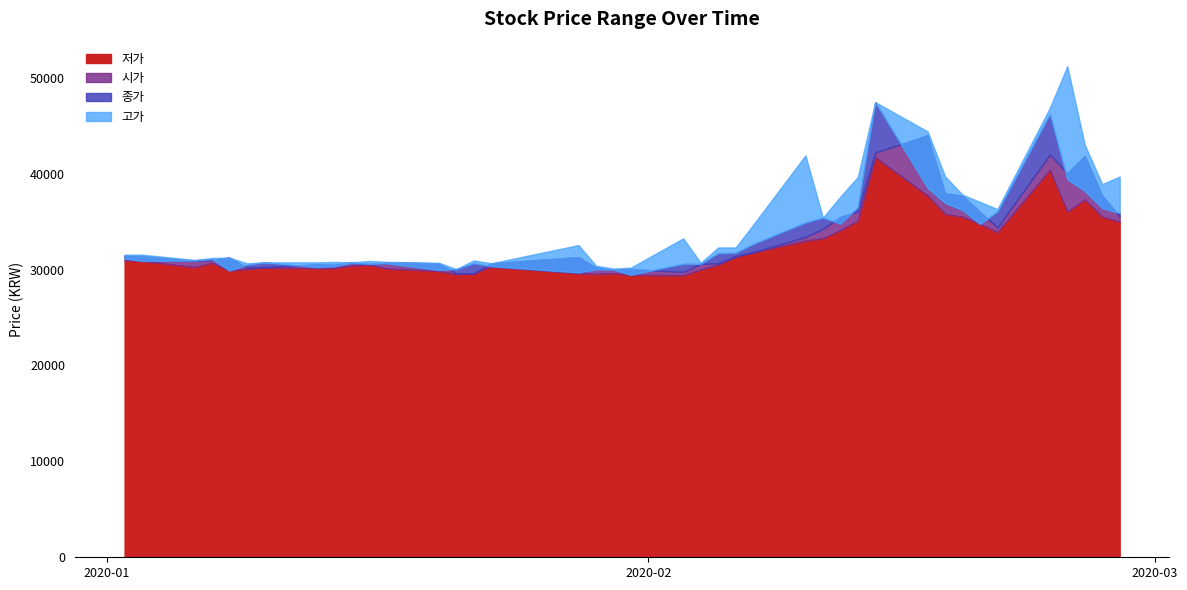

What is the label of the 3rd point from the right?

2020-02-26